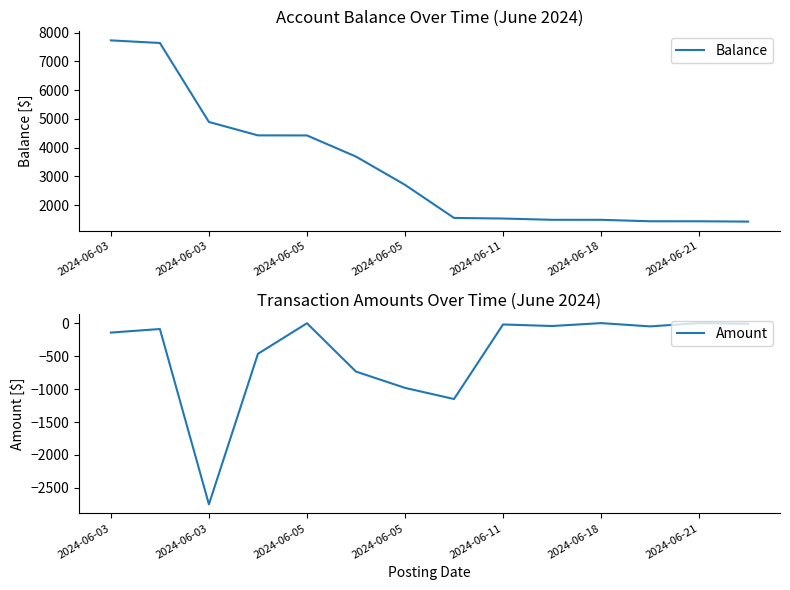

True or false: Amount and Balance cross at least once.

False